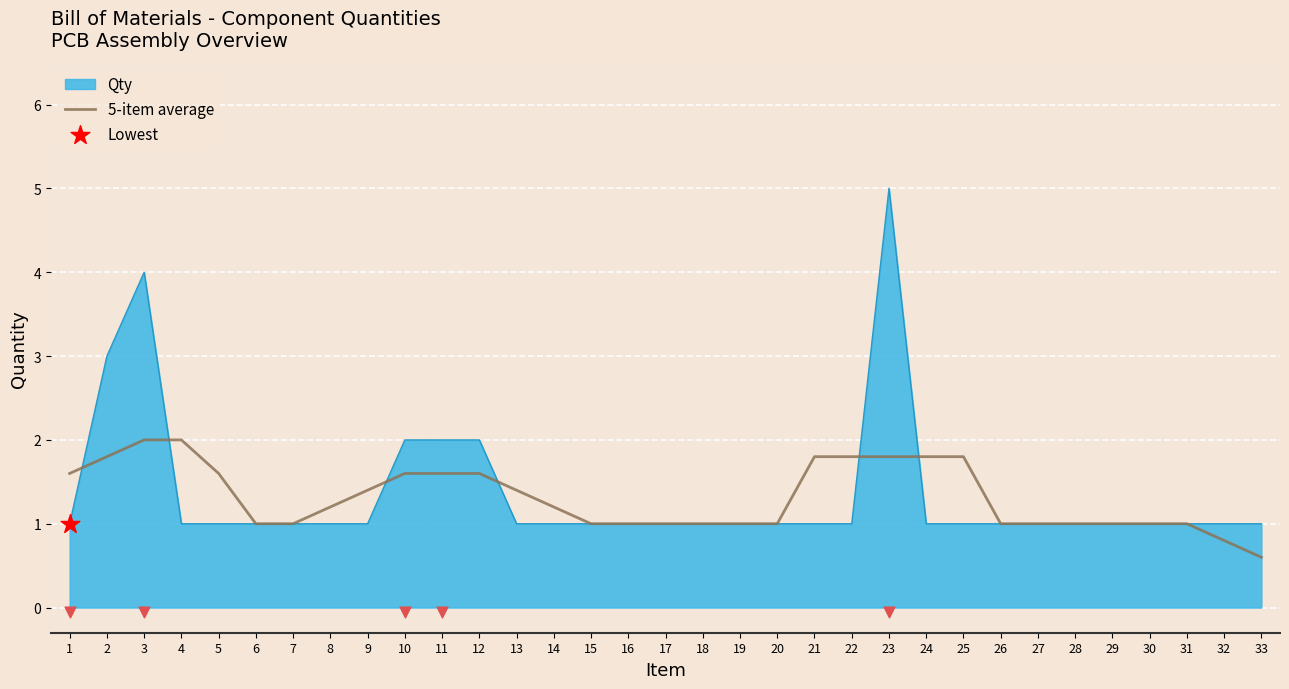

Approximately how many times larger is the value at 5 compared to 3?

0.8